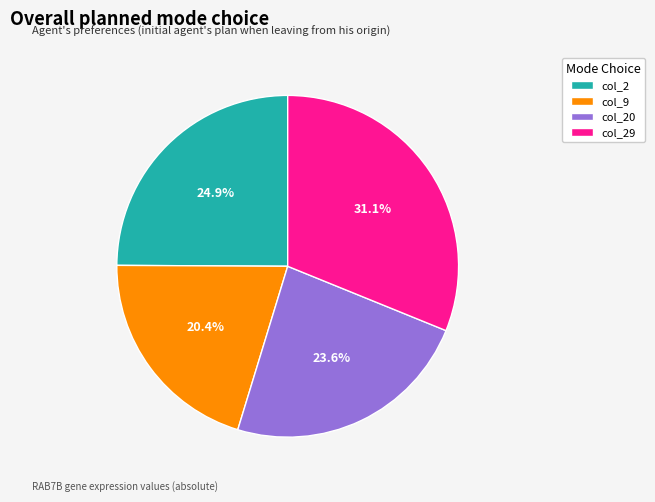

Does col_2 account for over 50% of the chart?

No